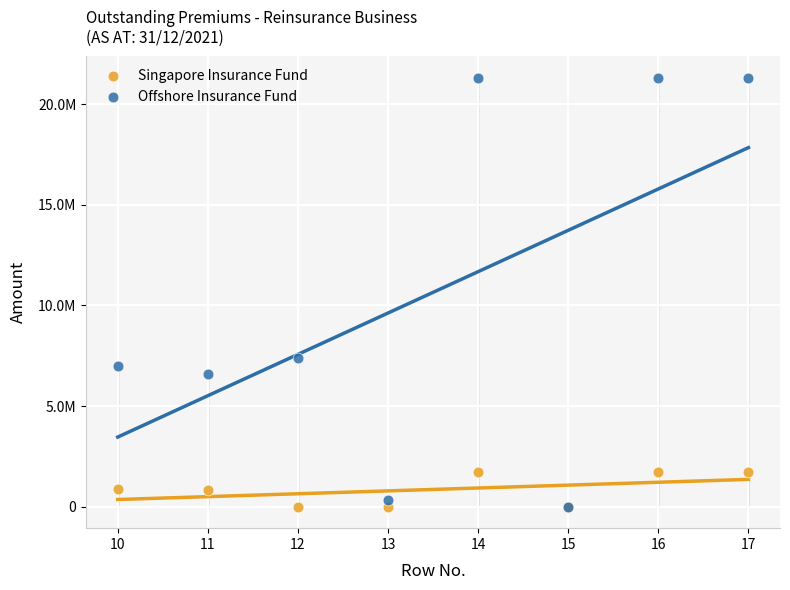

What are all the series names shown in the legend?

Singapore Insurance Fund, Offshore Insurance Fund